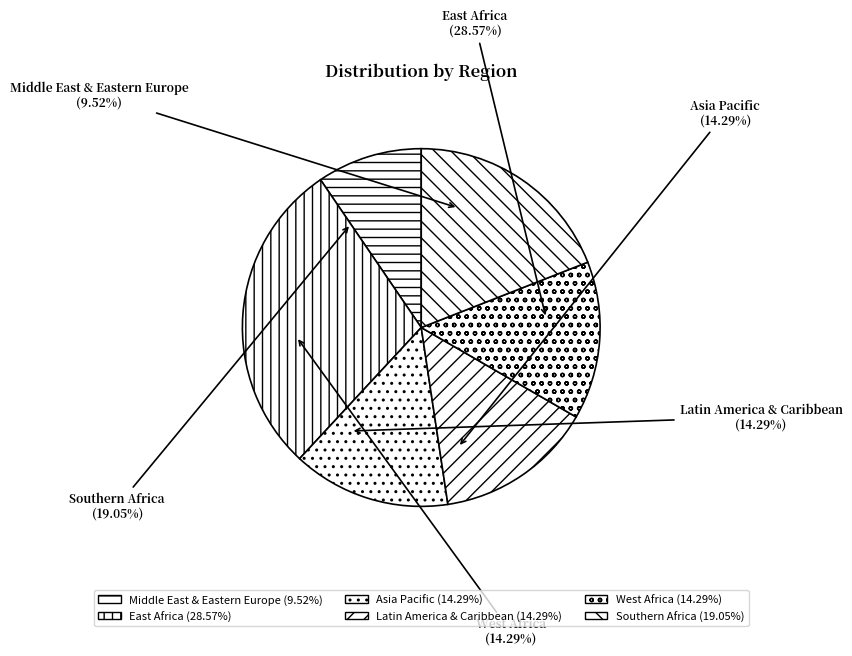

The Asia Pacific slice represents 24% of the pie. True or false?

False